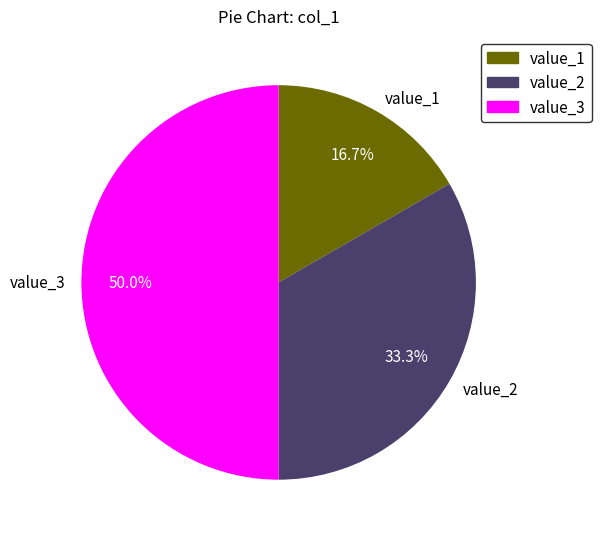

What percentage do value_2 and value_1 together represent?

50.0%